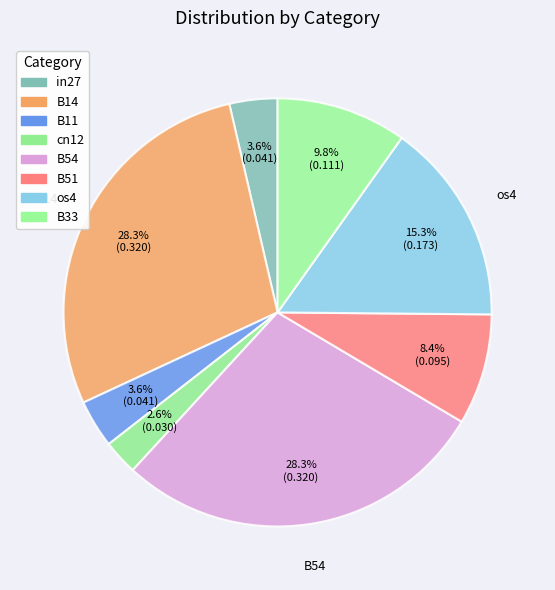

To the nearest percent, what portion does B51 represent?

8%